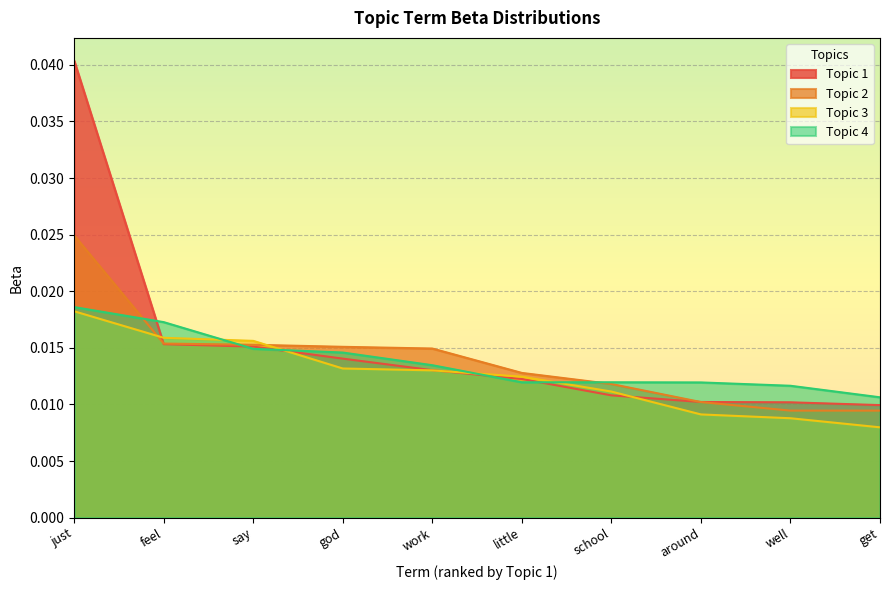

What is the total value across all series at just?

0.1